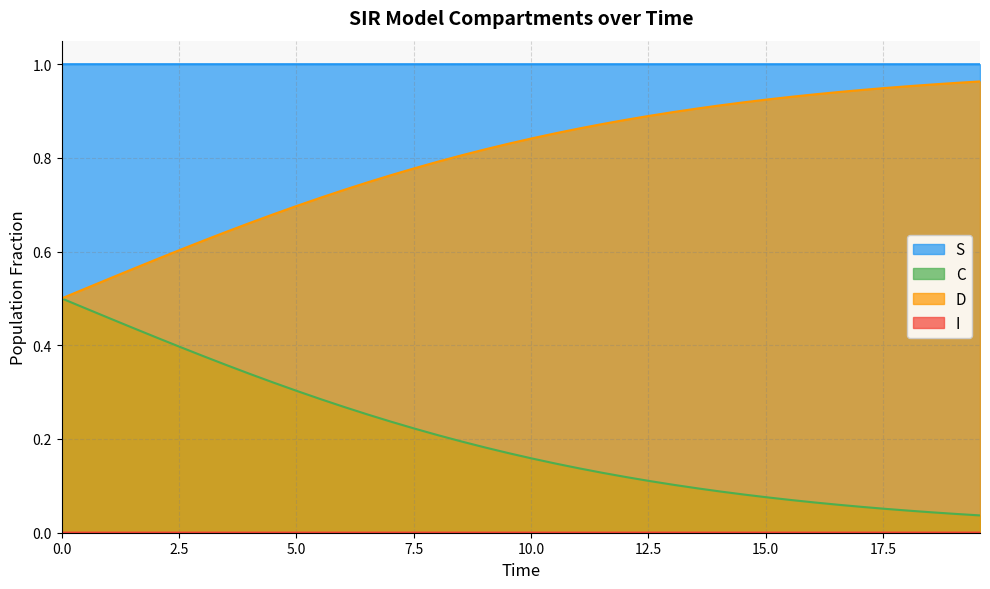

True or false: I has more than 1 interior local peaks.

False